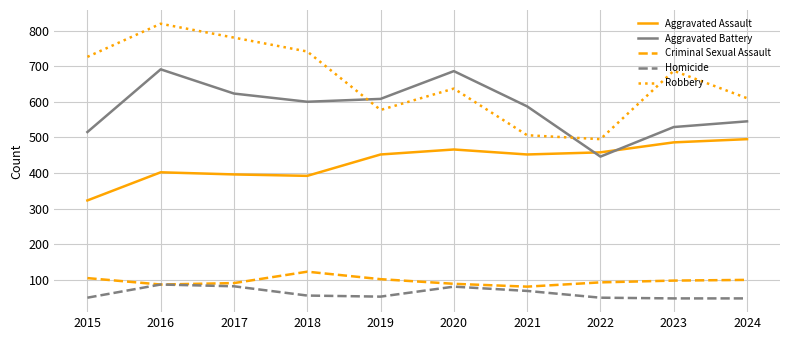

Rank the series by their maximum value, from highest to lowest.

Robbery, Aggravated Battery, Aggravated Assault, Criminal Sexual Assault, Homicide